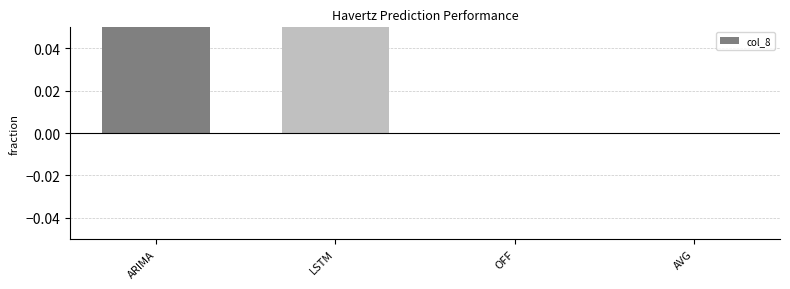

How many categories are shown in the chart?

4